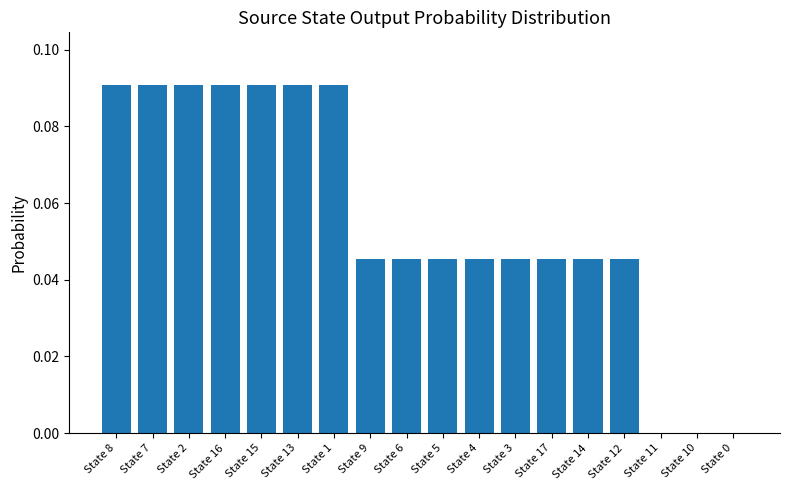

Between State 8 and State 12, which is larger?

State 8